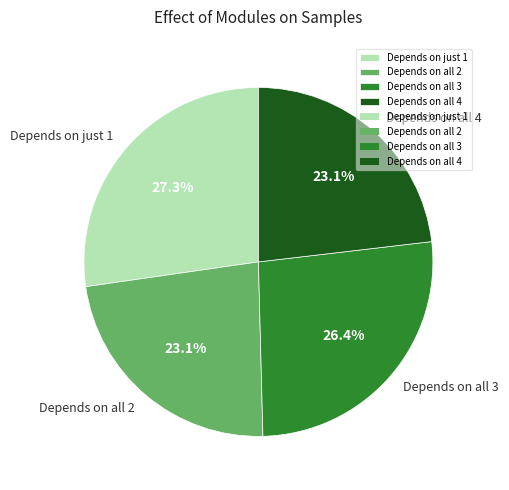

Is there a majority slice in this chart?

No